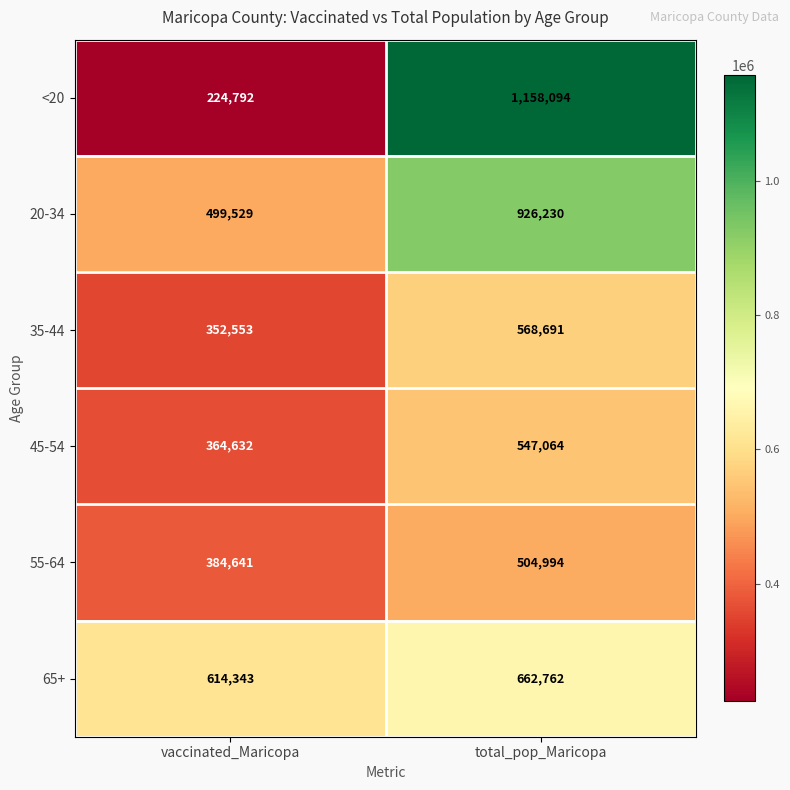

At which category does the chart reach its minimum across all series?

vaccinated_Maricopa